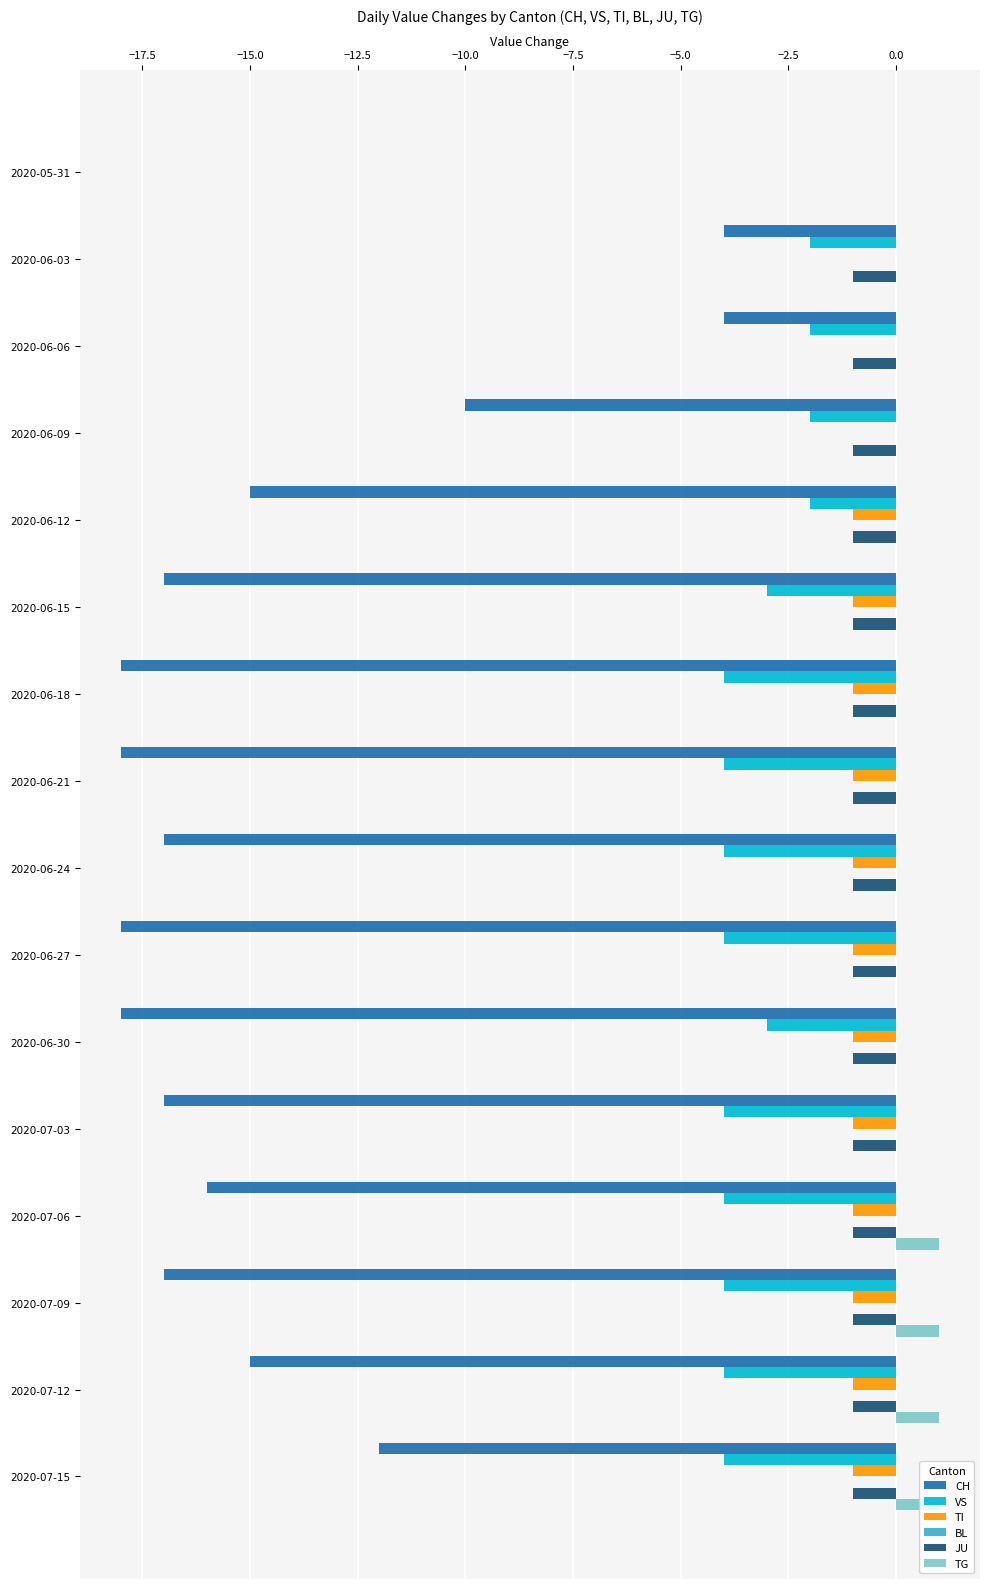

How many data points in TI are above -1?

4